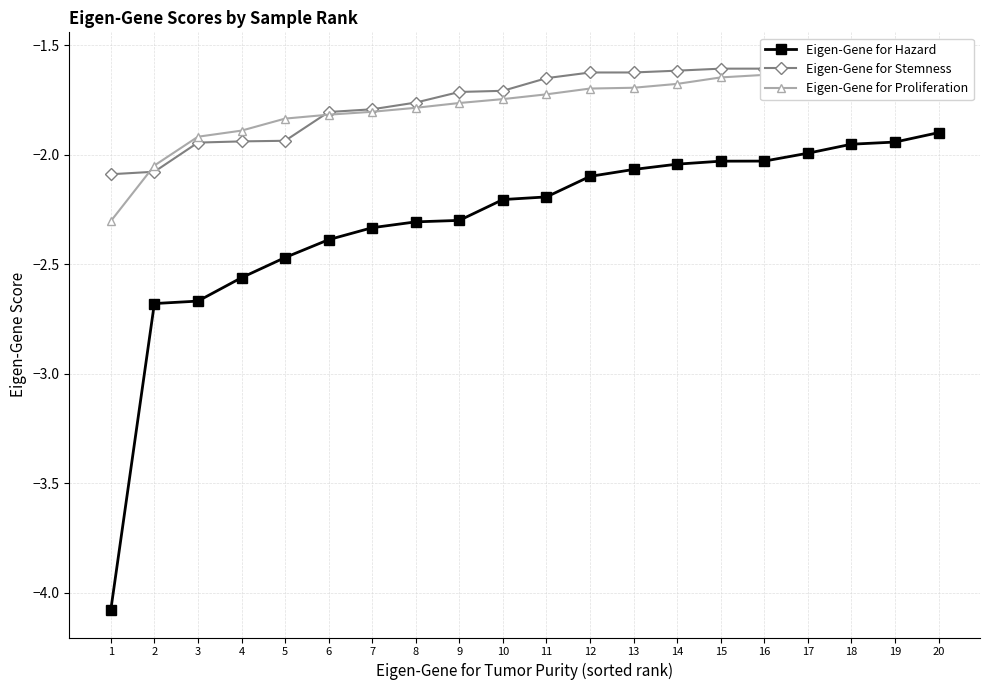

What is the maximum value shown in the chart?

-1.6